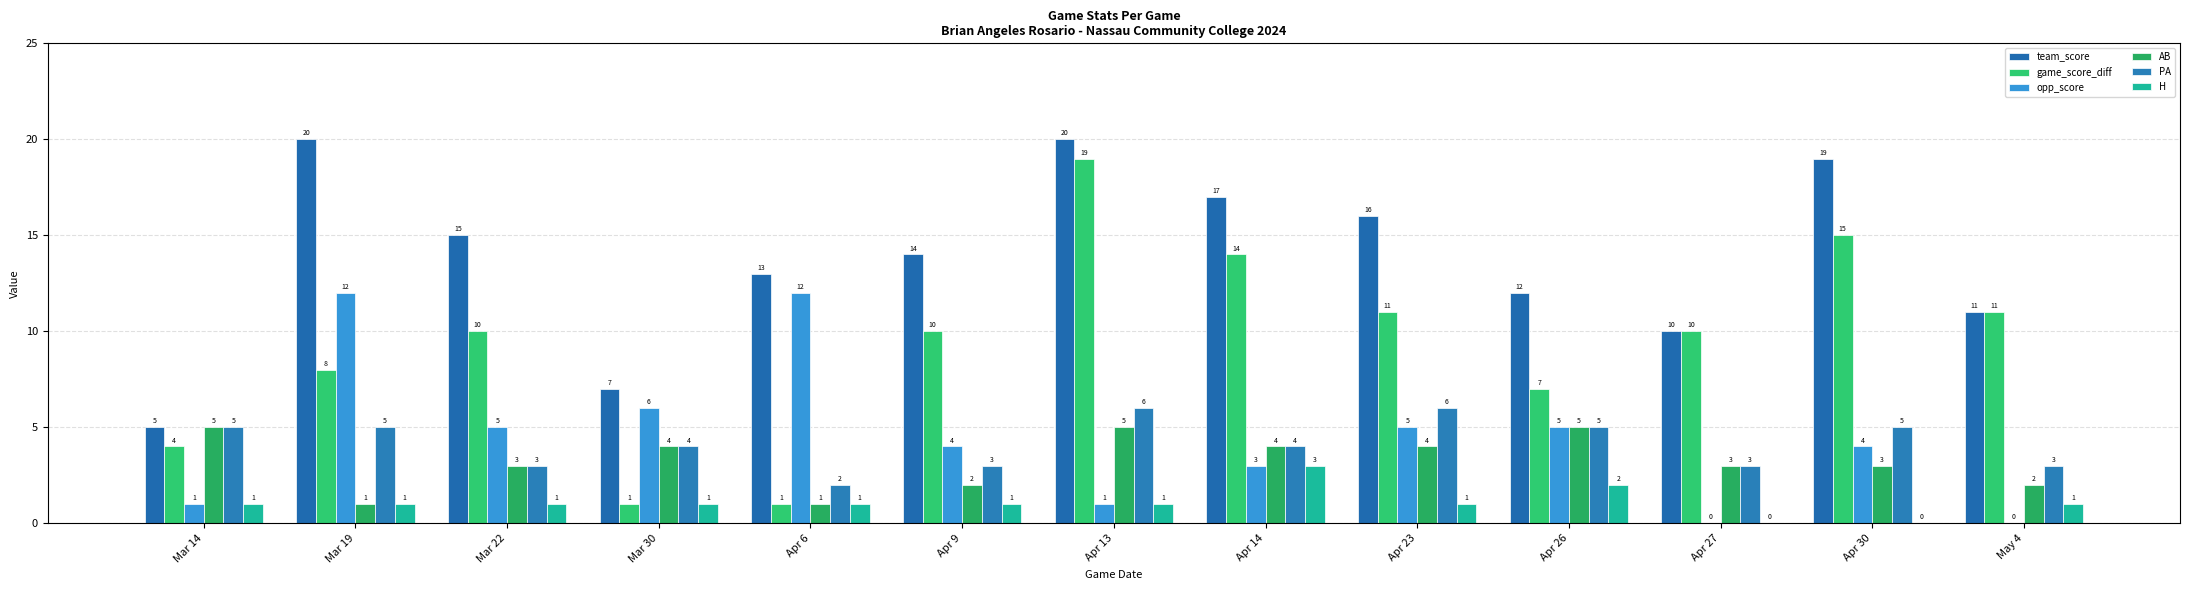

What is the value of the team_score bar at the 9th from the left?

16